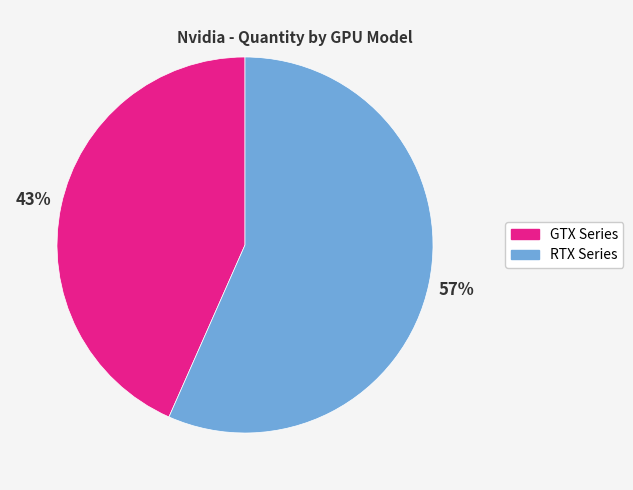

Does any single category account for the majority?

Yes